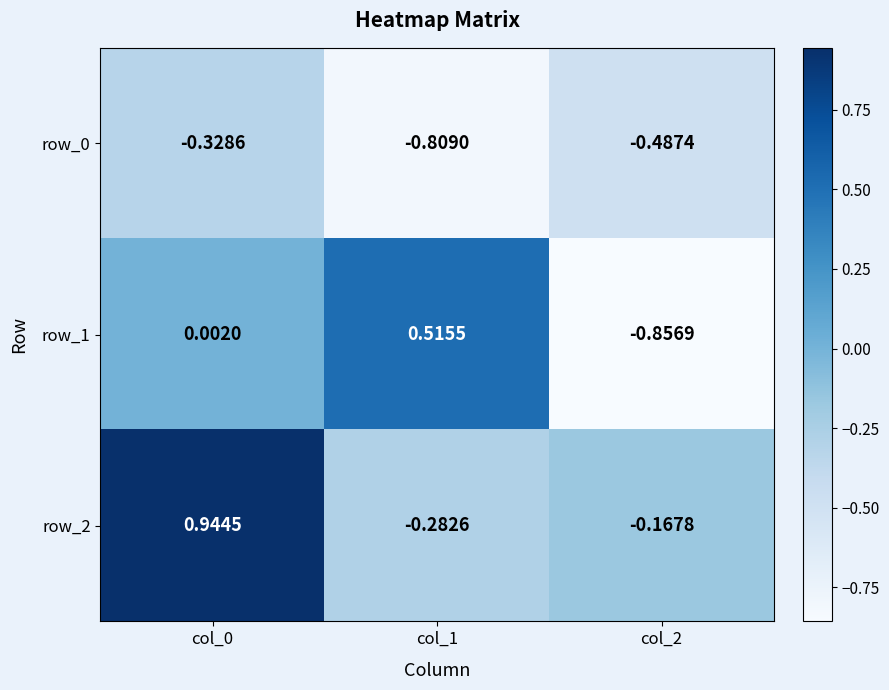

List the labels in order of row_0 value, largest first.

col_0, col_2, col_1